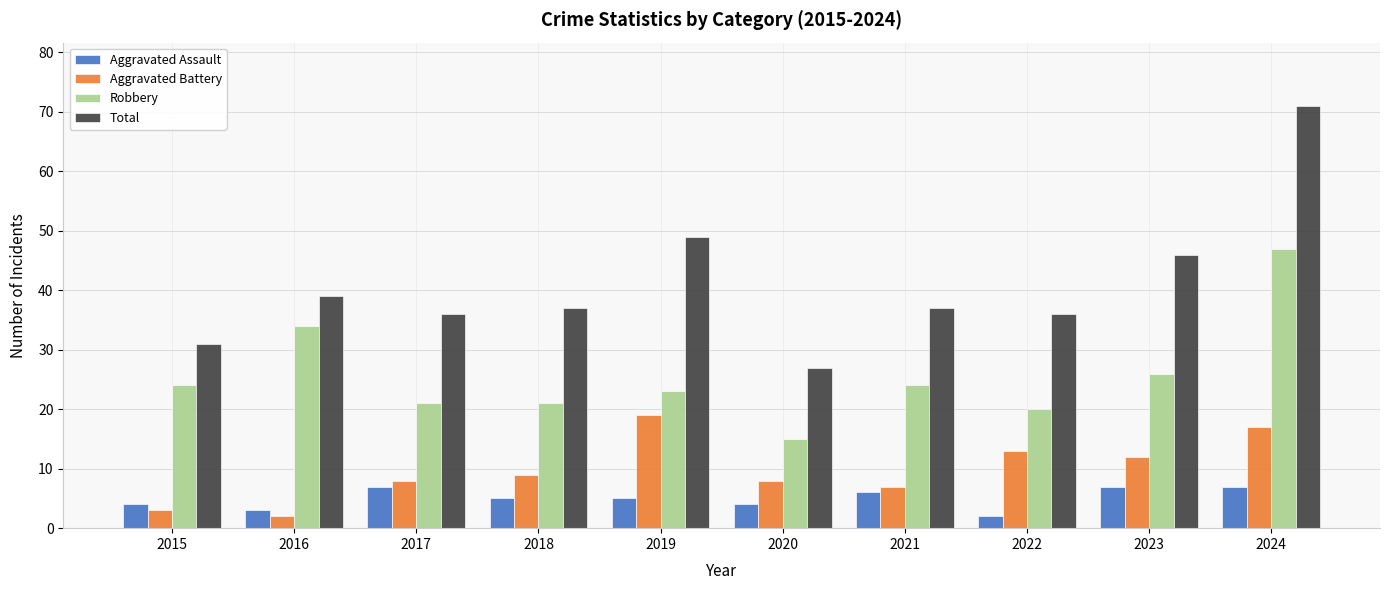

What is the smallest value displayed?

2